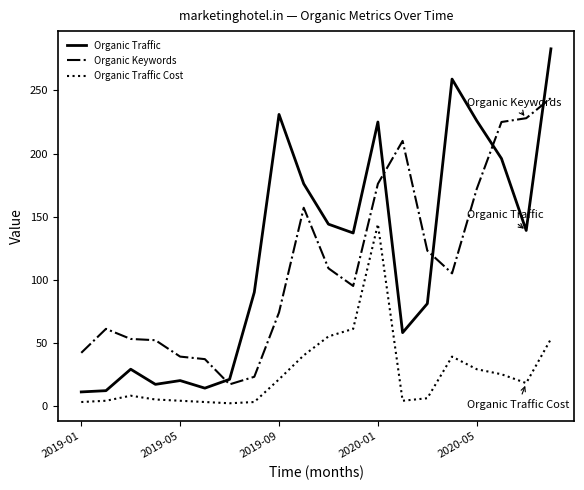

List the series in order of their peak value, lowest first.

Organic Traffic Cost, Organic Keywords, Organic Traffic